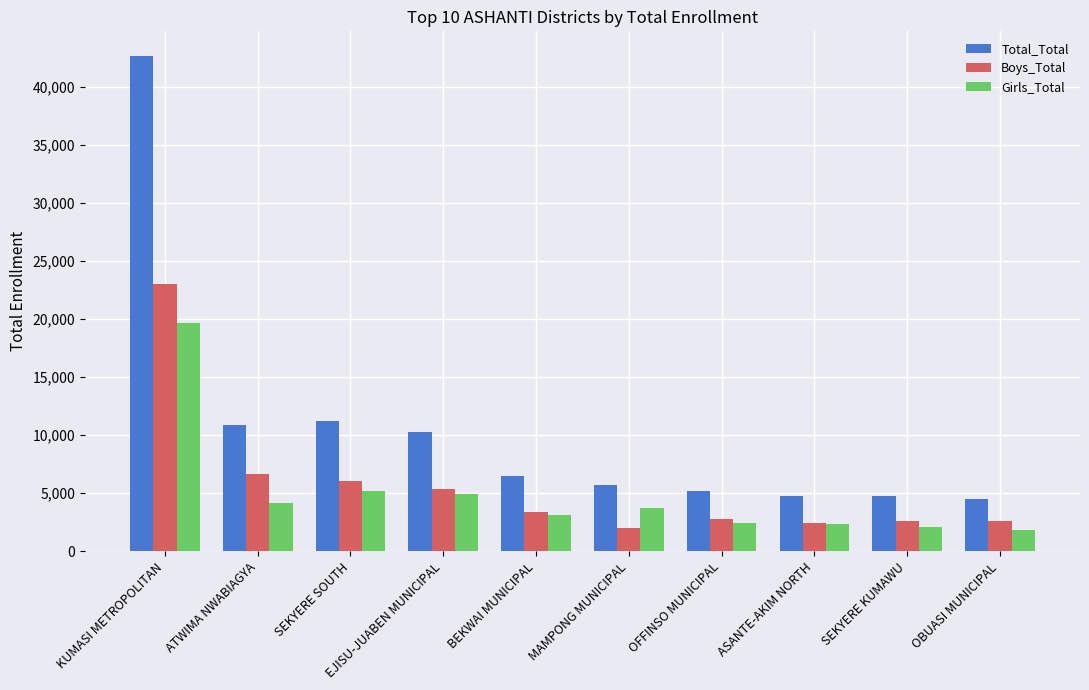

List the series in order of their peak value, lowest first.

Girls_Total, Boys_Total, Total_Total